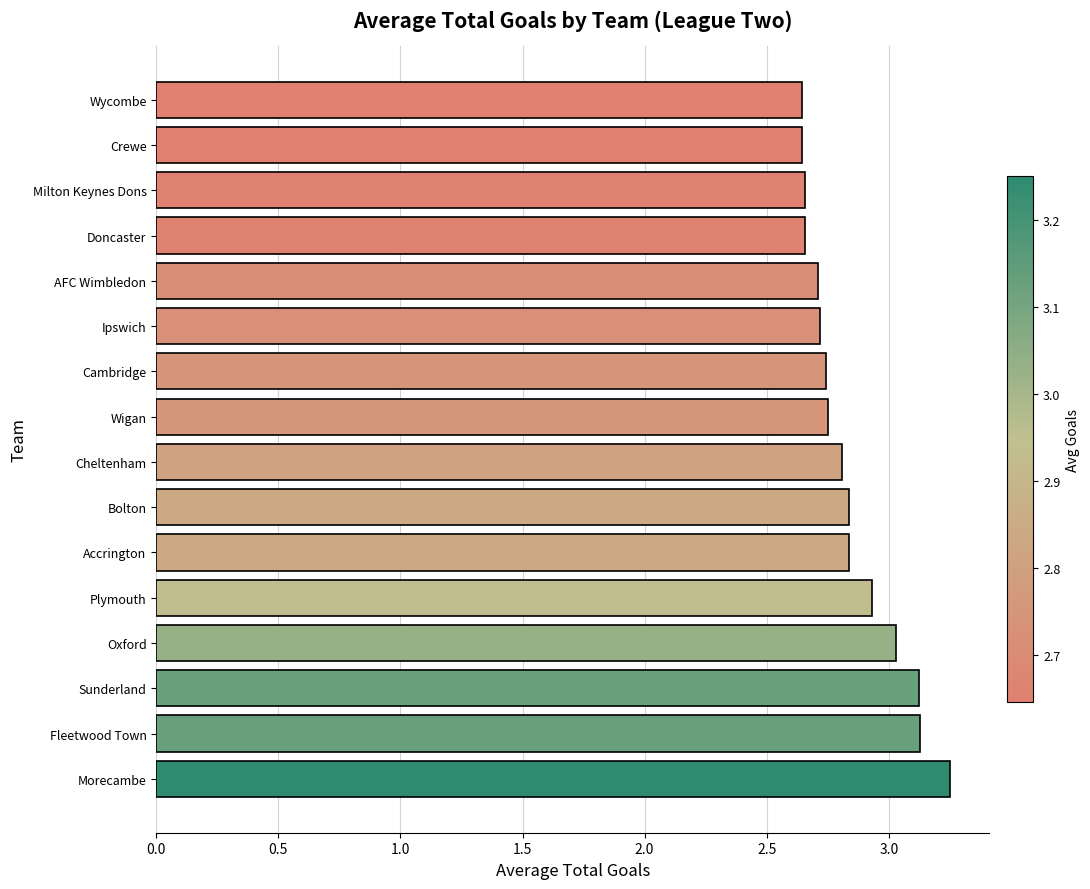

How many categories are shown in the chart?

16